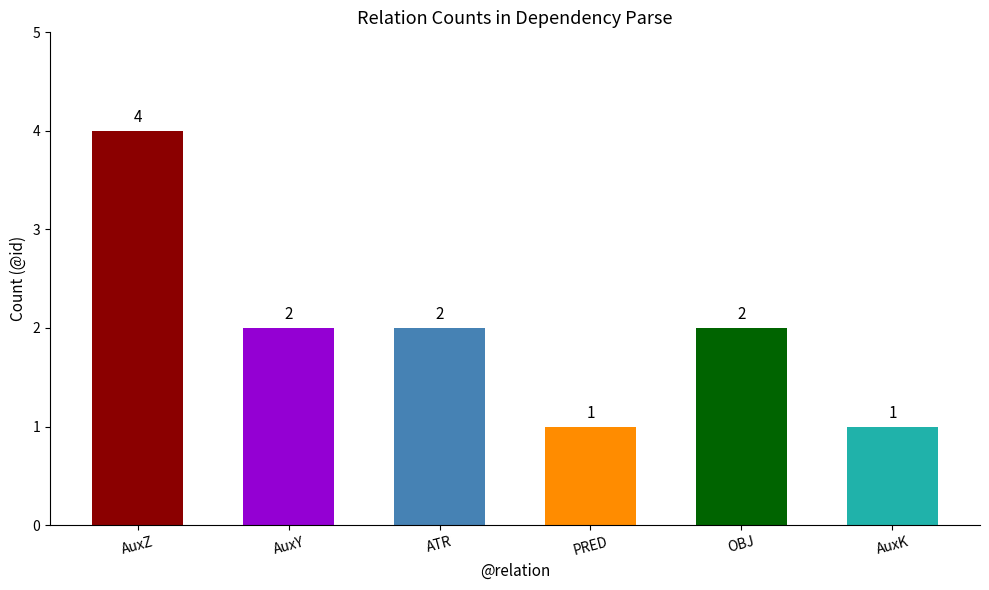

Between ATR and PRED, which is larger?

ATR